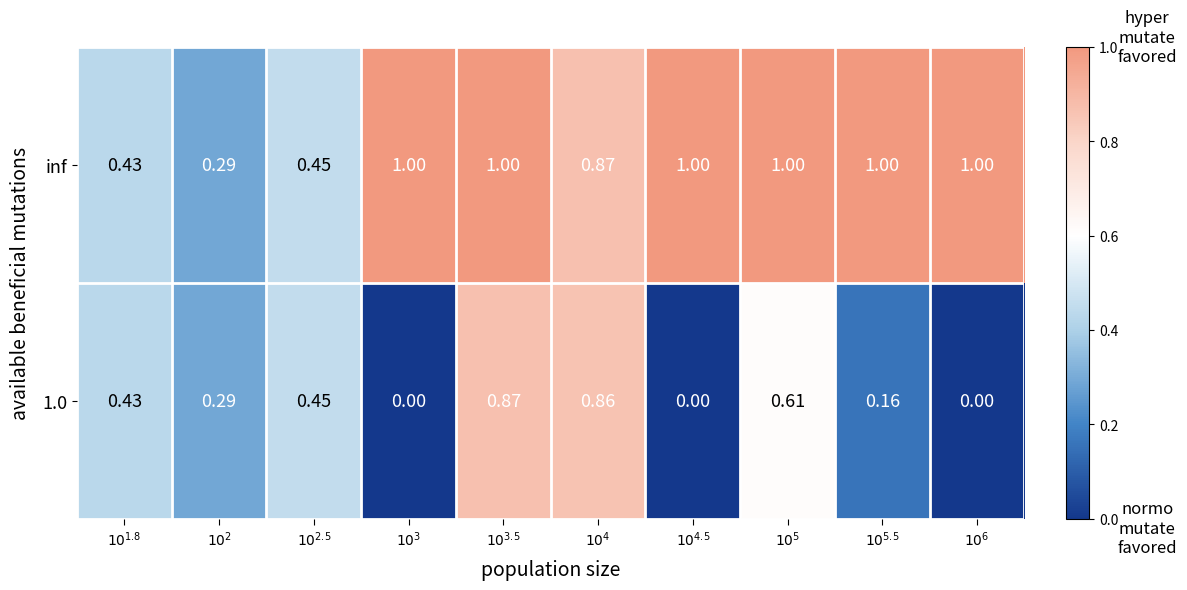

How many values in the 1.0 series exceed 0?

7